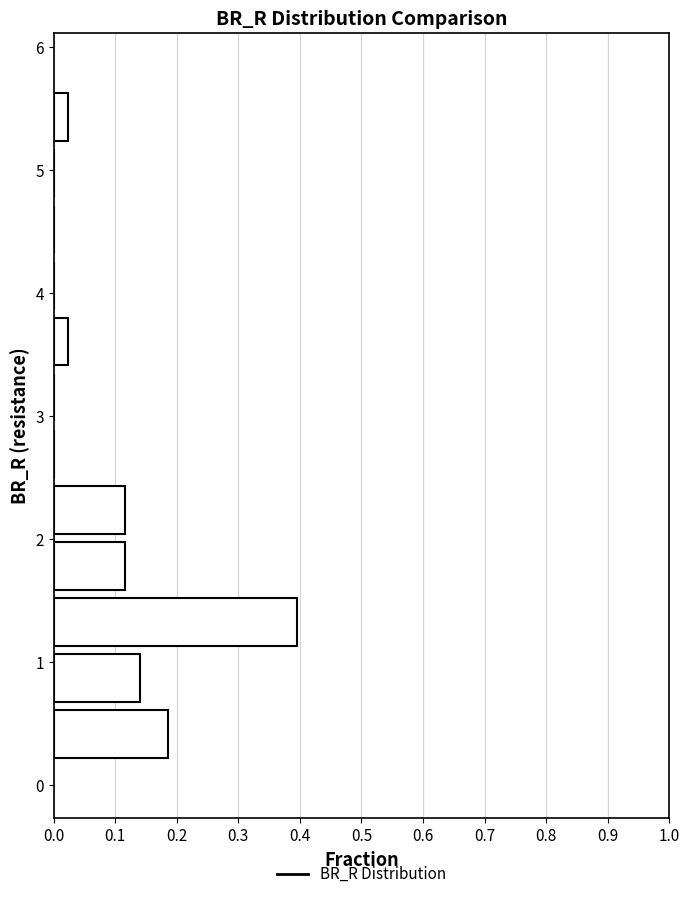

What is the length of the bar covering 5.2 to 5.7 on the y-axis? Neither the bar edges nor the lengths are printed on the chart, so give them approximately, as read against the axes.

0.02